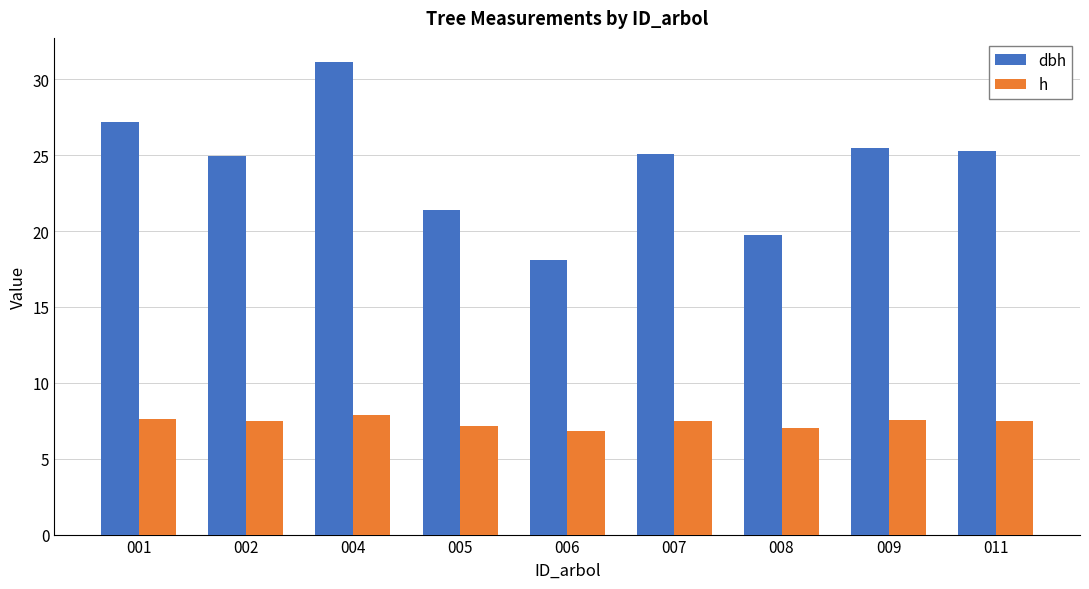

Which label corresponds to the largest value in the chart?

004